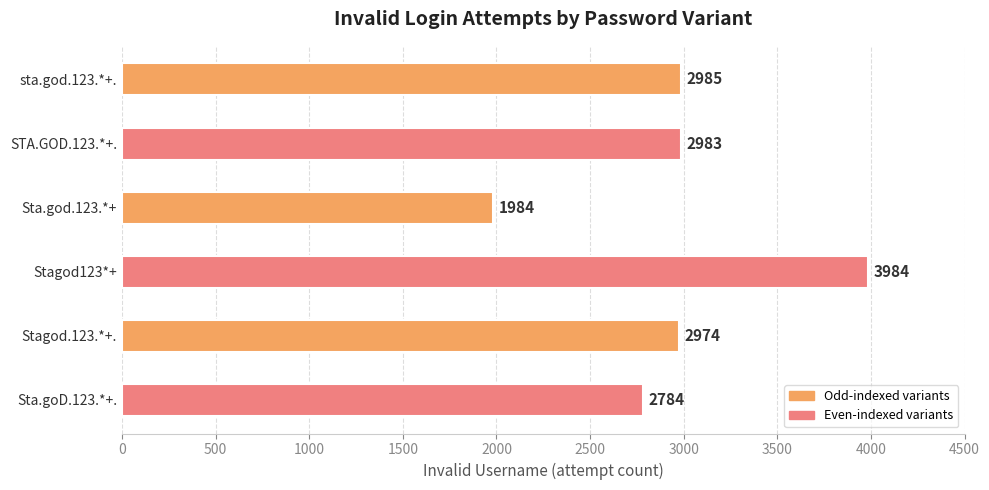

What is the greatest value displayed?

3984